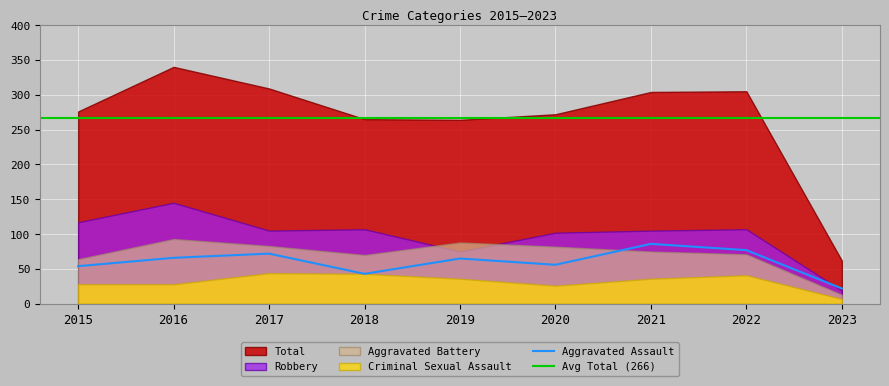

Reading left to right, extract all data points from this chart.

Aggravated Assault: 2015=54	2016=66	2017=72	2018=43	2019=65	2020=56	2021=86	2022=77	2023=22
Aggravated Battery: 2015=64	2016=93	2017=83	2018=70	2019=88	2020=82	2021=75	2022=71	2023=13
Criminal Sexual Assault: 2015=28	2016=28	2017=44	2018=43	2019=36	2020=26	2021=36	2022=41	2023=7
Robbery: 2015=117	2016=145	2017=105	2018=107	2019=75	2020=102	2021=105	2022=107	2023=19
Total: 2015=276	2016=340	2017=309	2018=265	2019=264	2020=272	2021=304	2022=305	2023=62